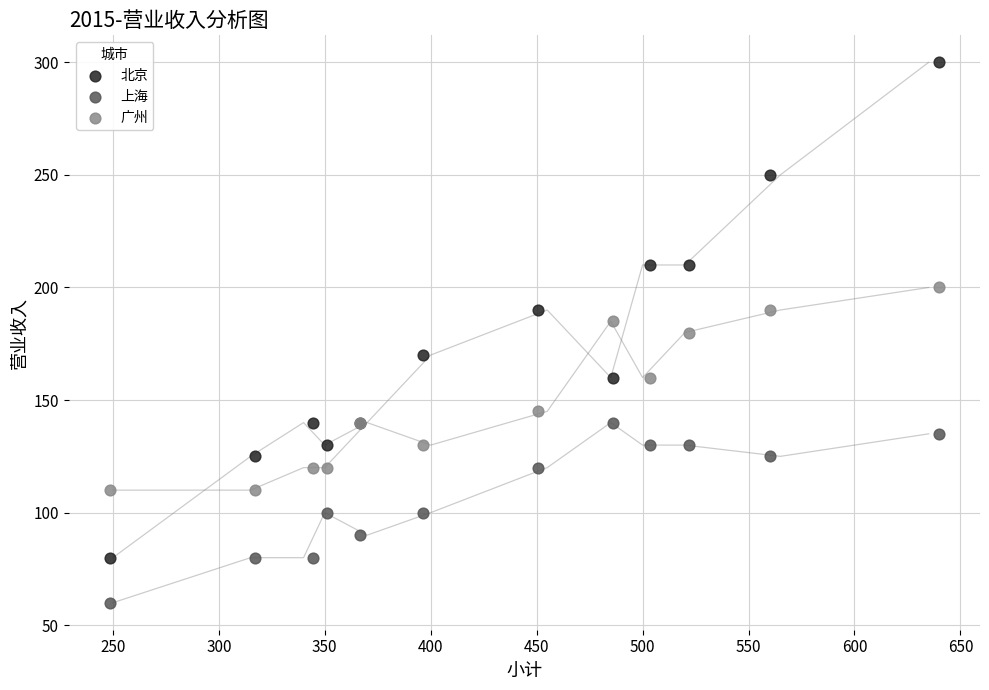

Which series has the largest Y range (max minus min)?

北京